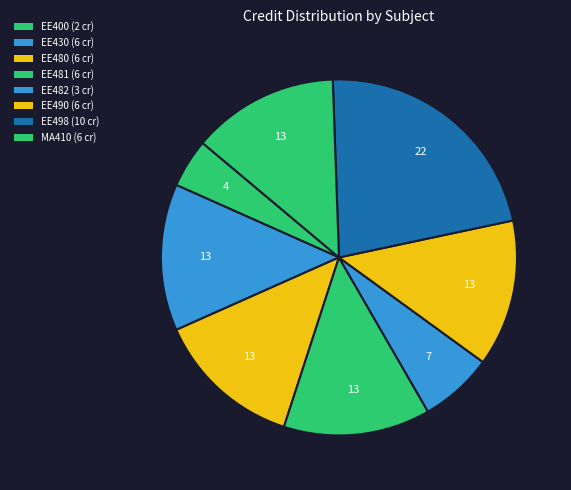

True or false: EE400 accounts for 14% of the total.

False